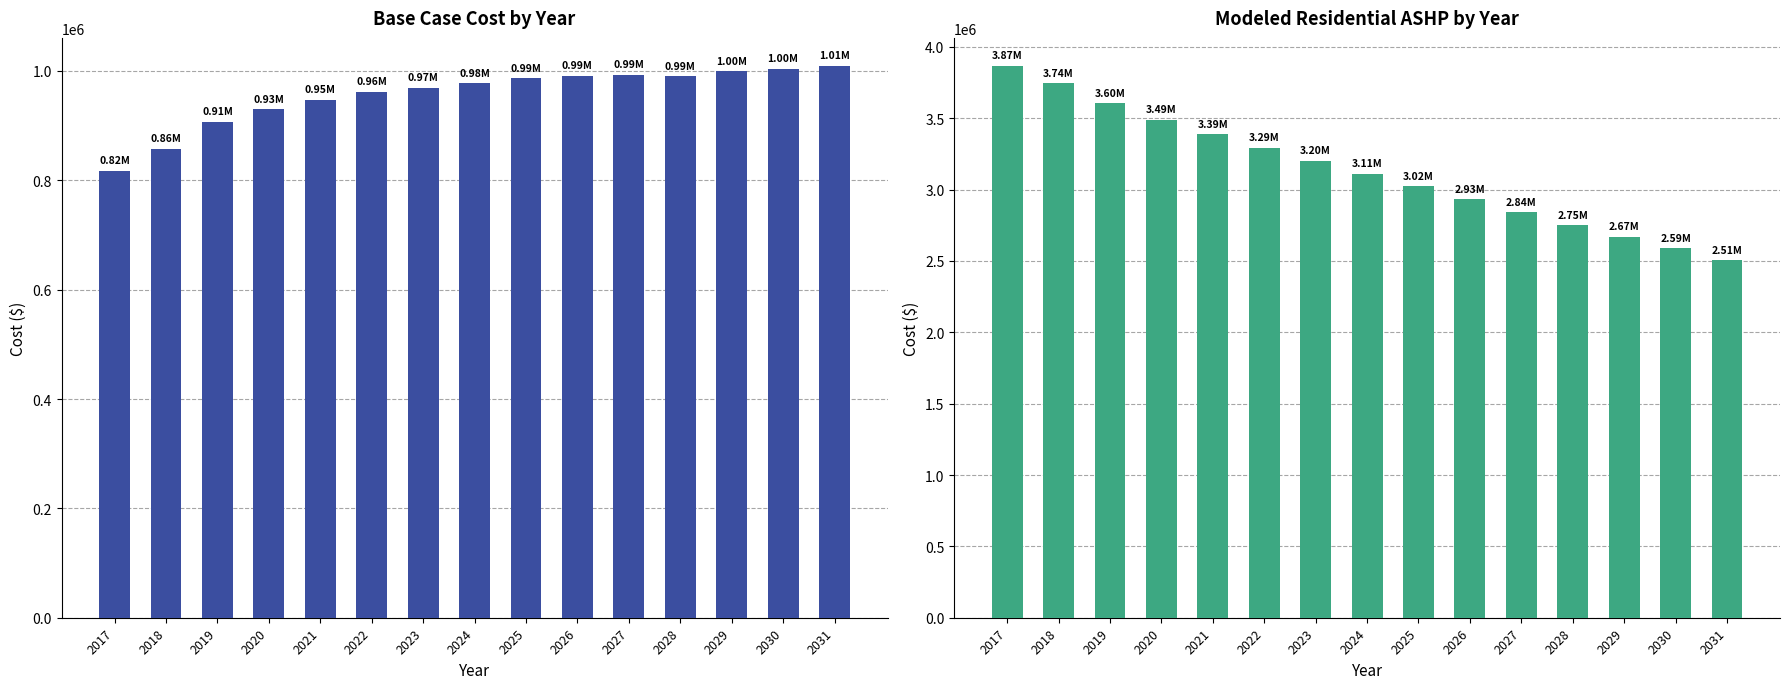

At which label does Base case cost reach its minimum?

2017